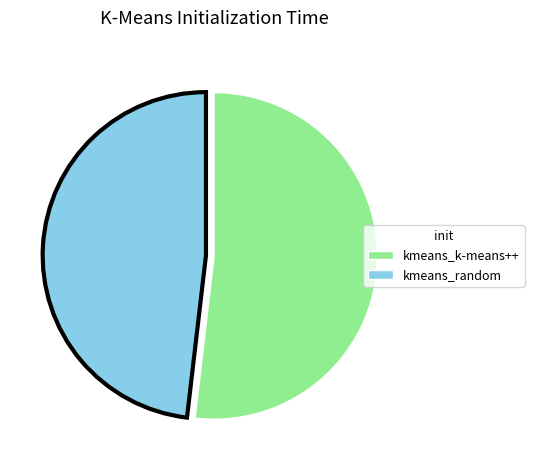

Do kmeans_random and kmeans_k-means++ together represent more than half of the pie?

Yes